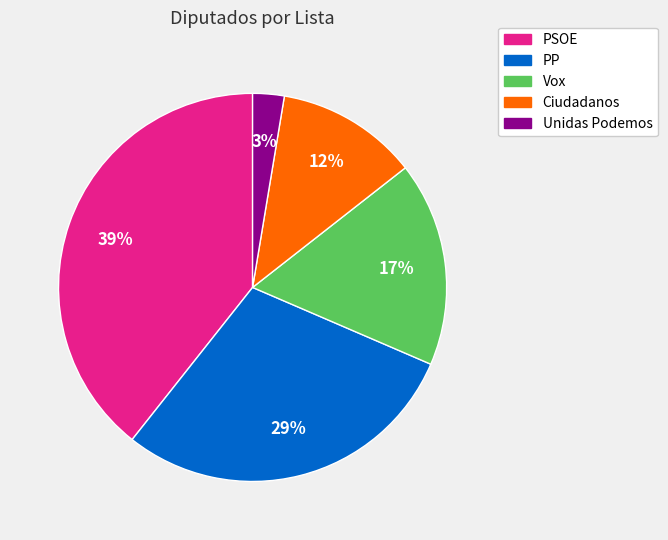

Is Vox the majority of the pie?

No